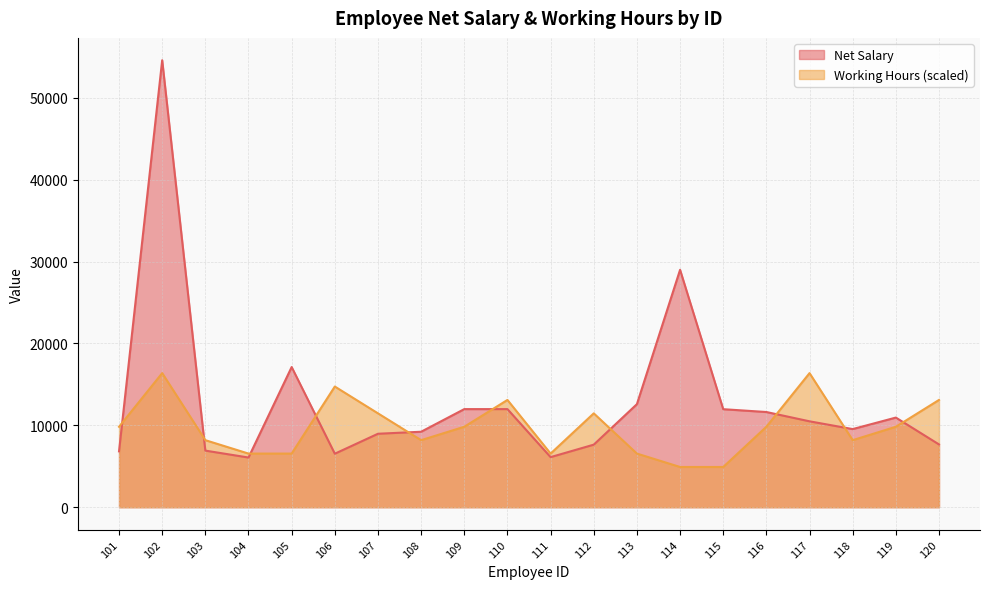

At which label does Net Salary first exceed 10493?

102